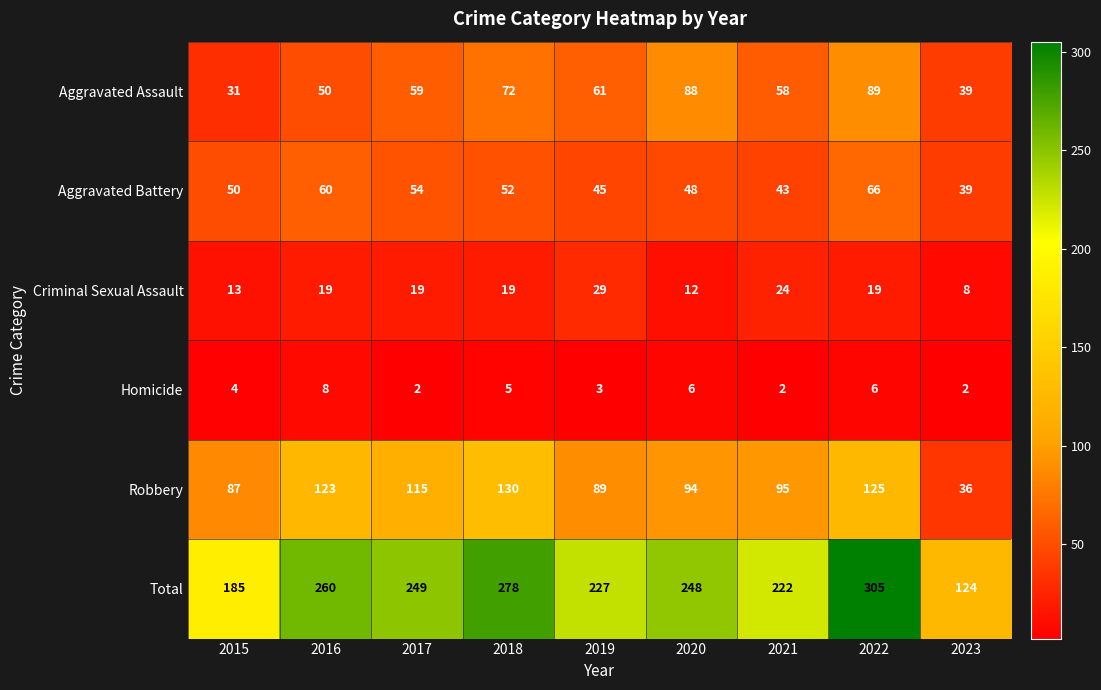

List the series in order of their peak value, lowest first.

Homicide, Criminal Sexual Assault, Aggravated Battery, Aggravated Assault, Robbery, Total